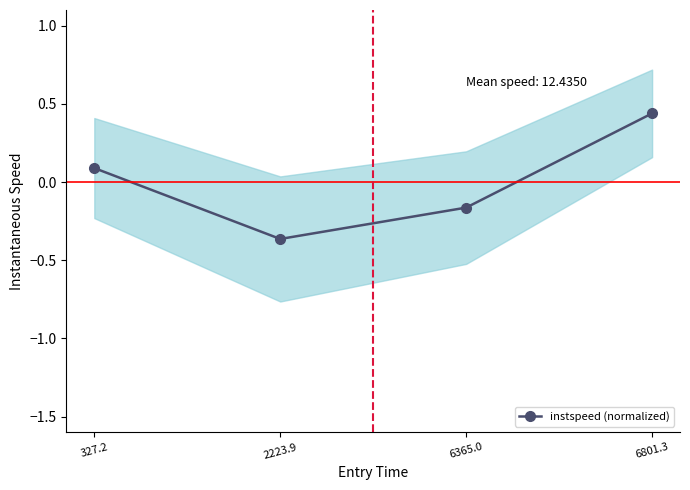

Rank the categories by value from lowest to highest.

2223.9, 6365.0, 327.2, 6801.3